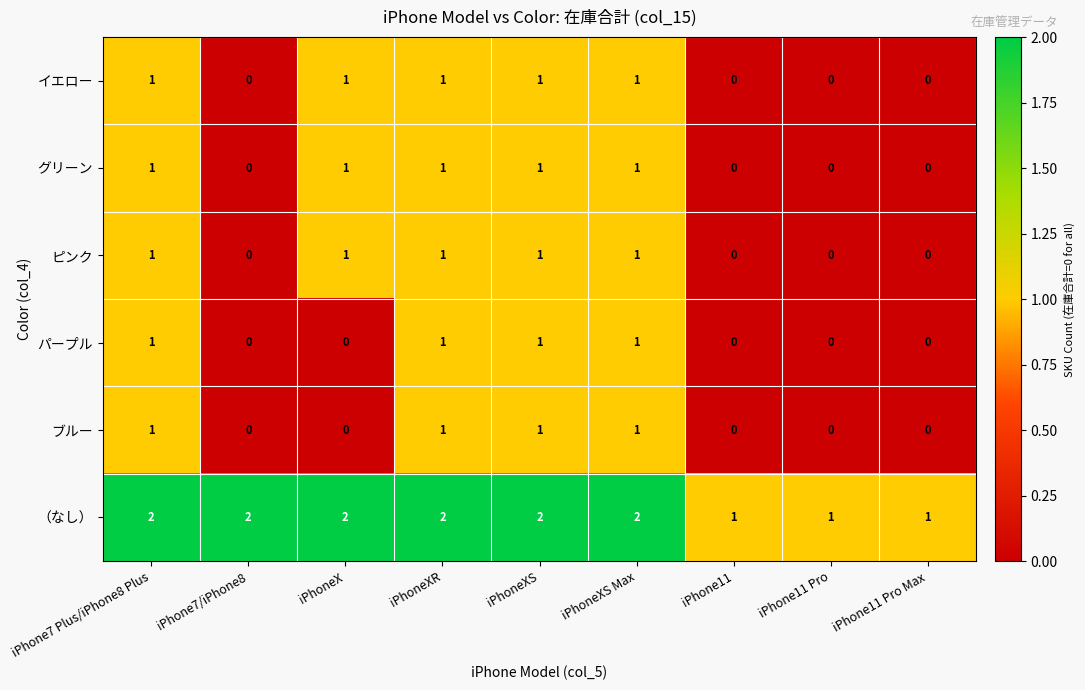

How many イエロー values are between 0 and 1?

9